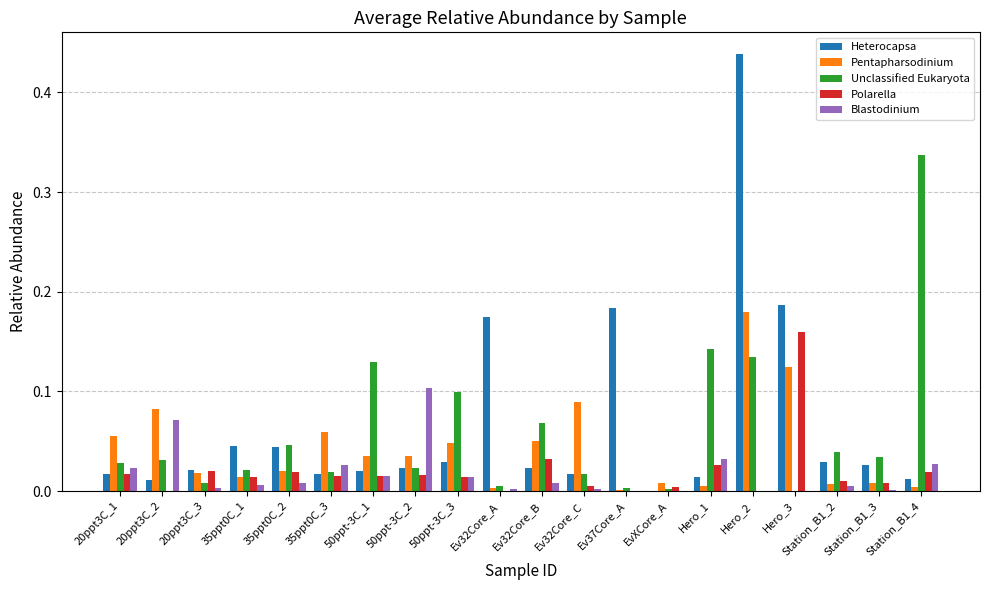

Is the value of Polarella at Station_B1_2 greater than the value of Unclassified Eukaryota at 35ppt0C_3?

No